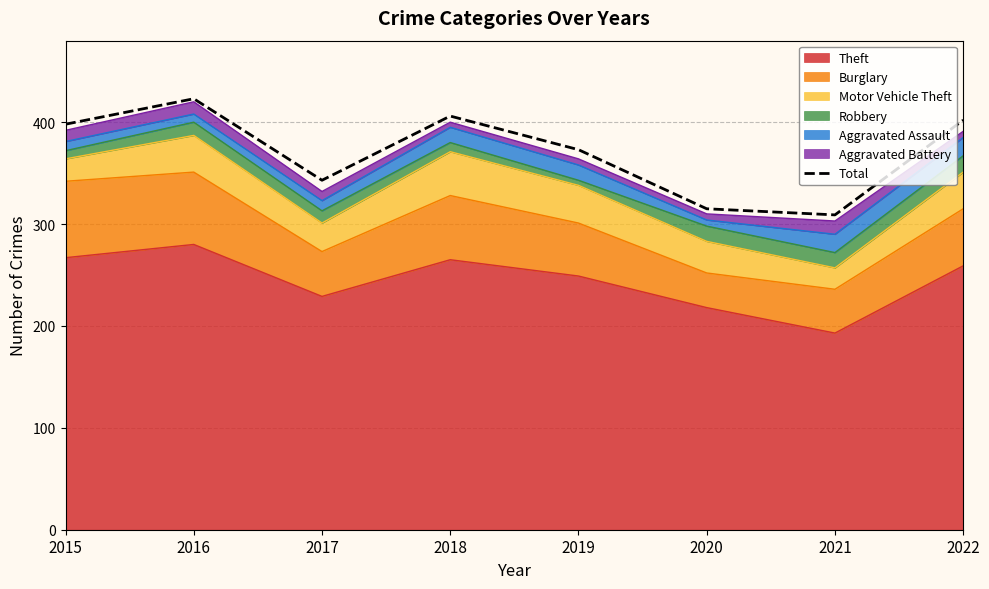

List the labels in order of value, largest first.

2016, 2018, 2022, 2015, 2019, 2017, 2020, 2021